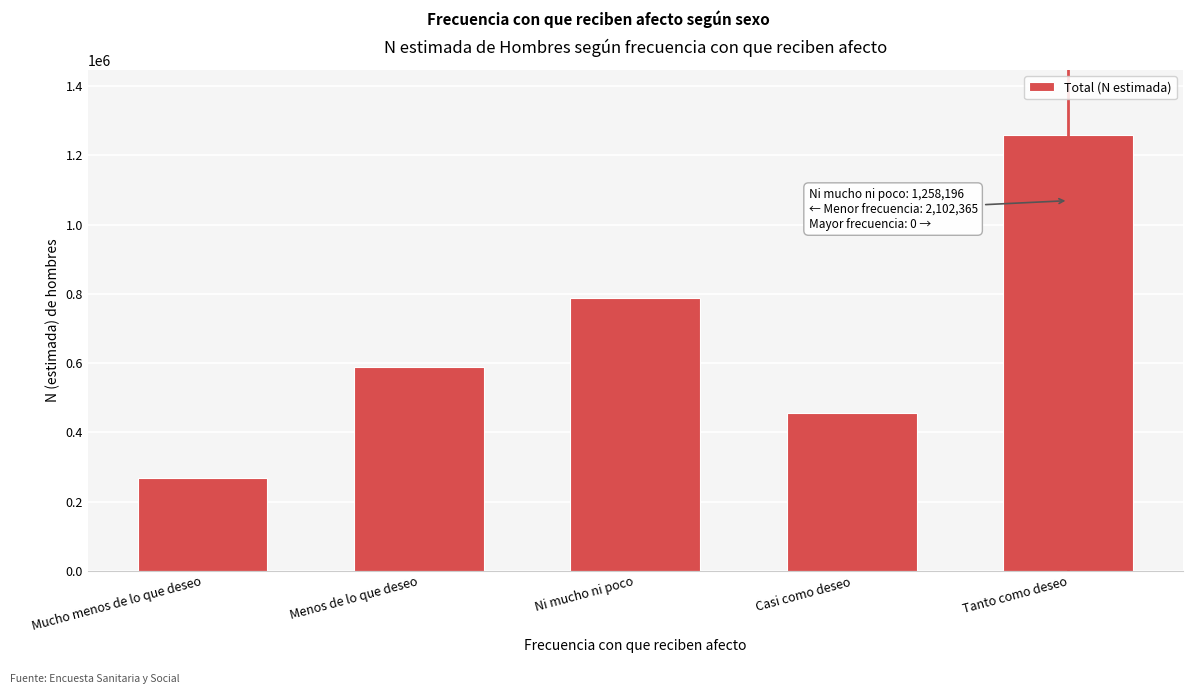

Reading left to right, transcribe all the data shown in this chart.

Mucho menos de lo que deseo=269172	Menos de lo que deseo=589023	Ni mucho ni poco=789204	Casi como deseo=454966	Tanto como deseo=1258196